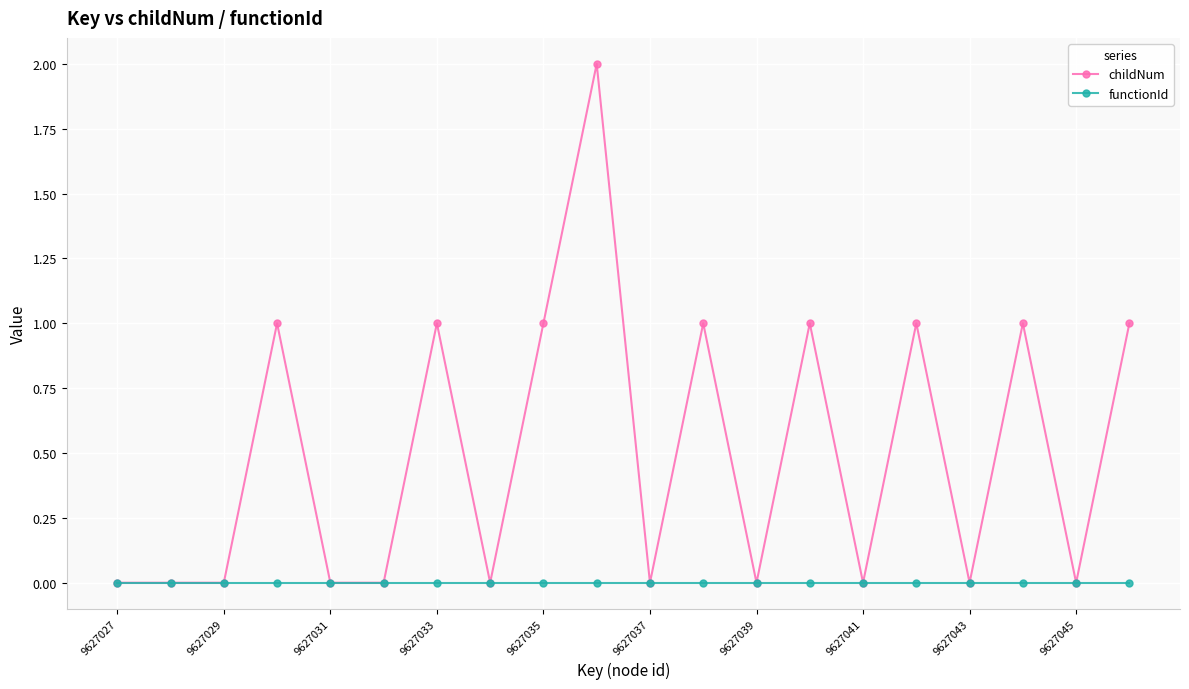

Which series has the widest spread of values?

childNum